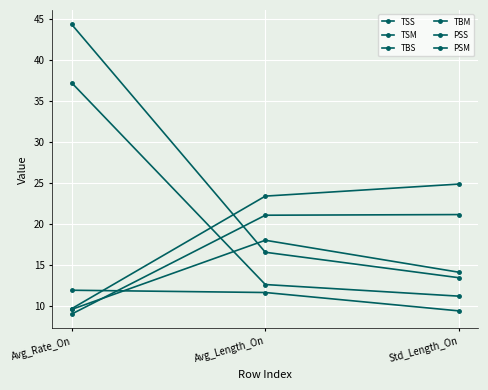

The value of PSM at Avg_Length_On is 4.5. True or false?

False